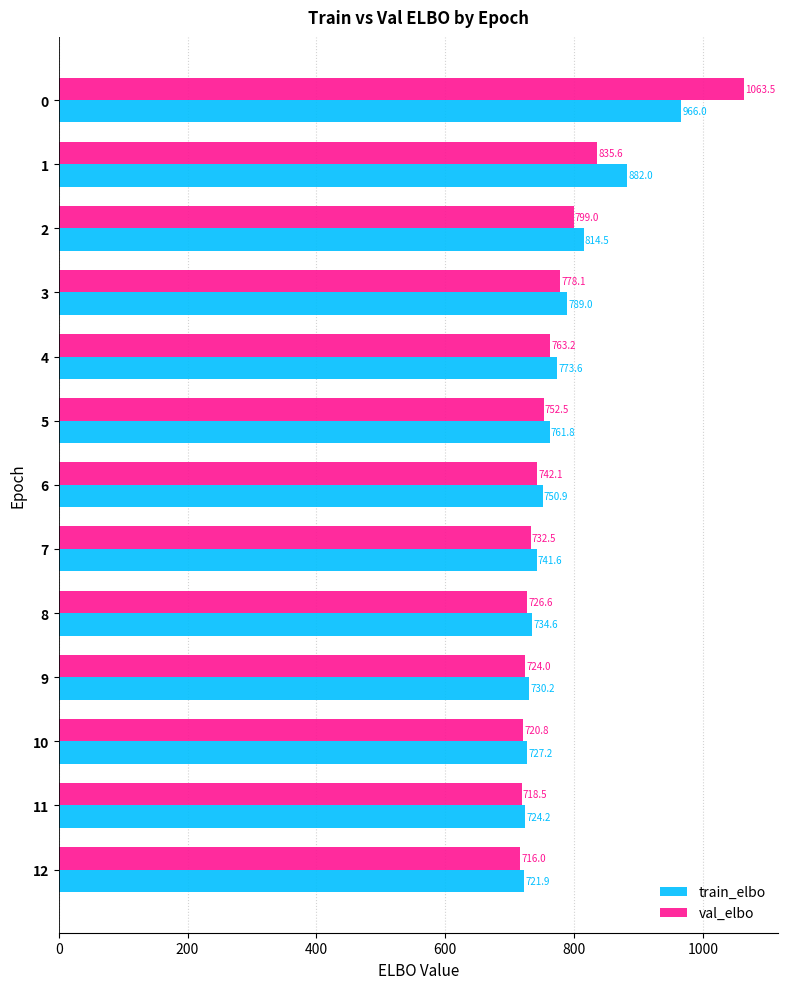

What is the highest value of the train_elbo series?

966.0